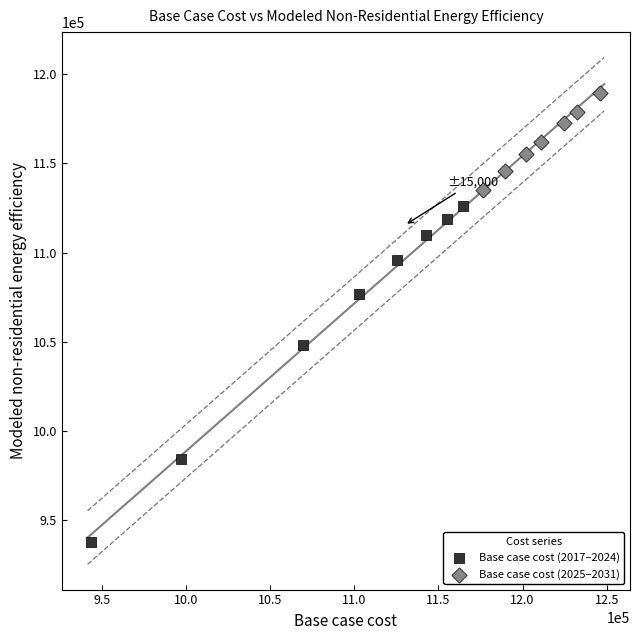

Which series reaches the minimum Y coordinate?

Base case cost (2017–2024)